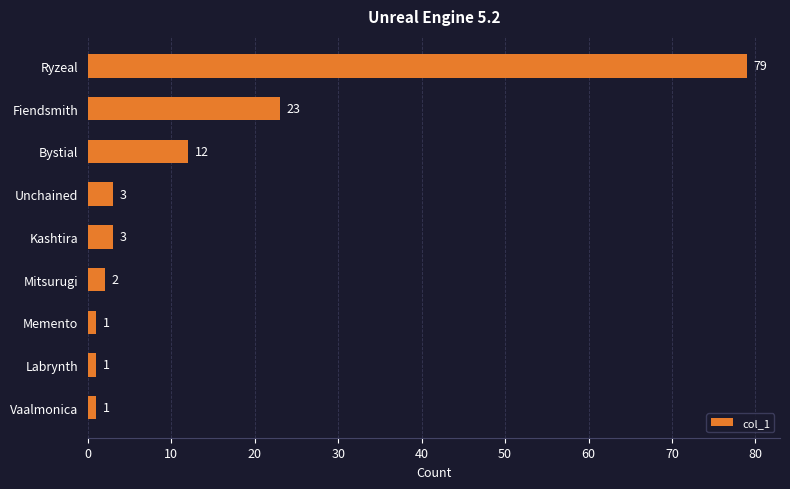

What is the maximum value shown in the chart?

79